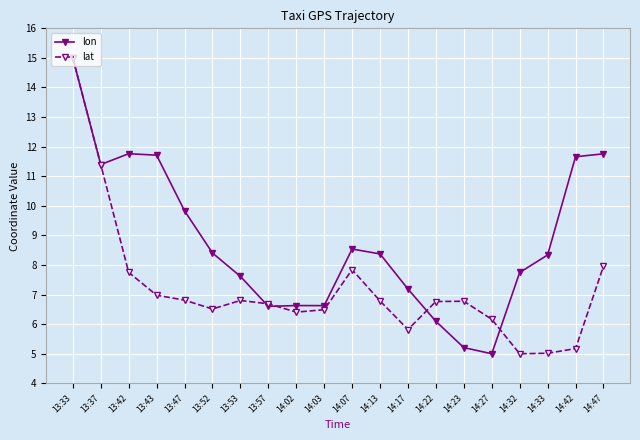

Rank the series at 13:52 from lowest to highest value.

lat, lon